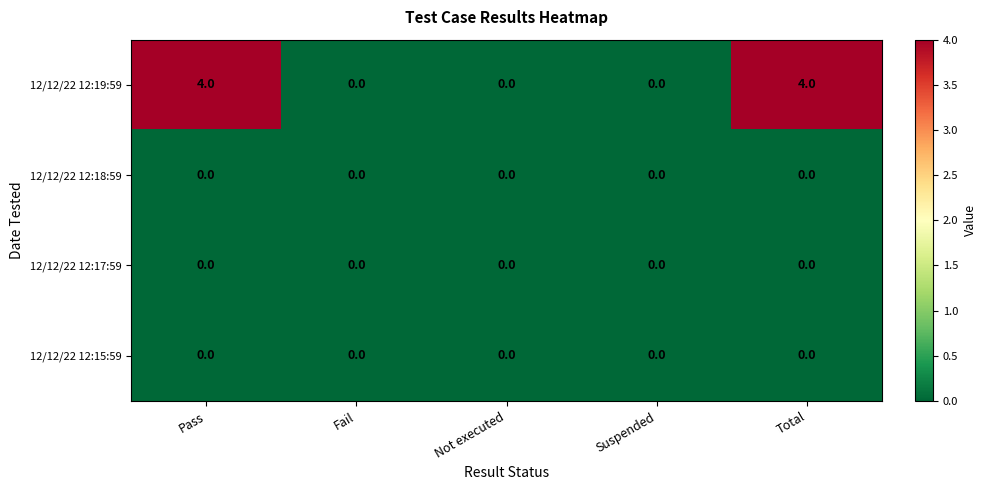

At how many categories does at least one series exceed 1?

2